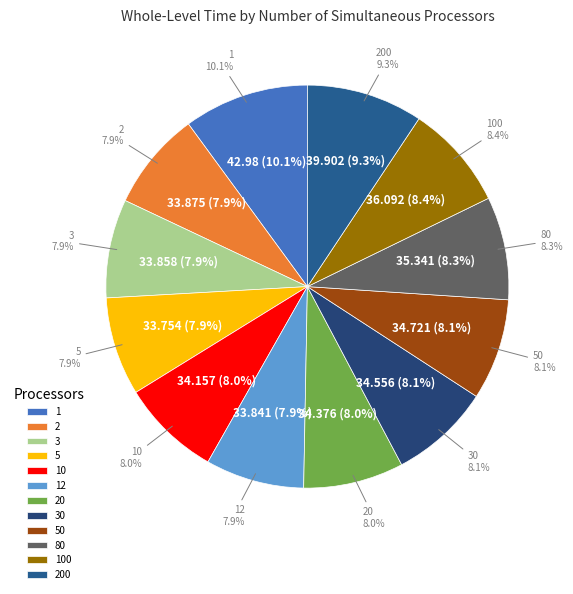

What is the total percentage of 2 and 12?

15.8%